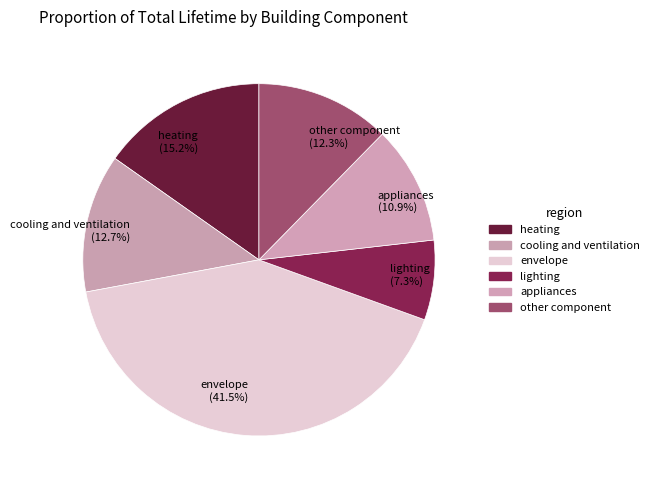

The cooling and ventilation slice represents 7% of the pie. True or false?

False